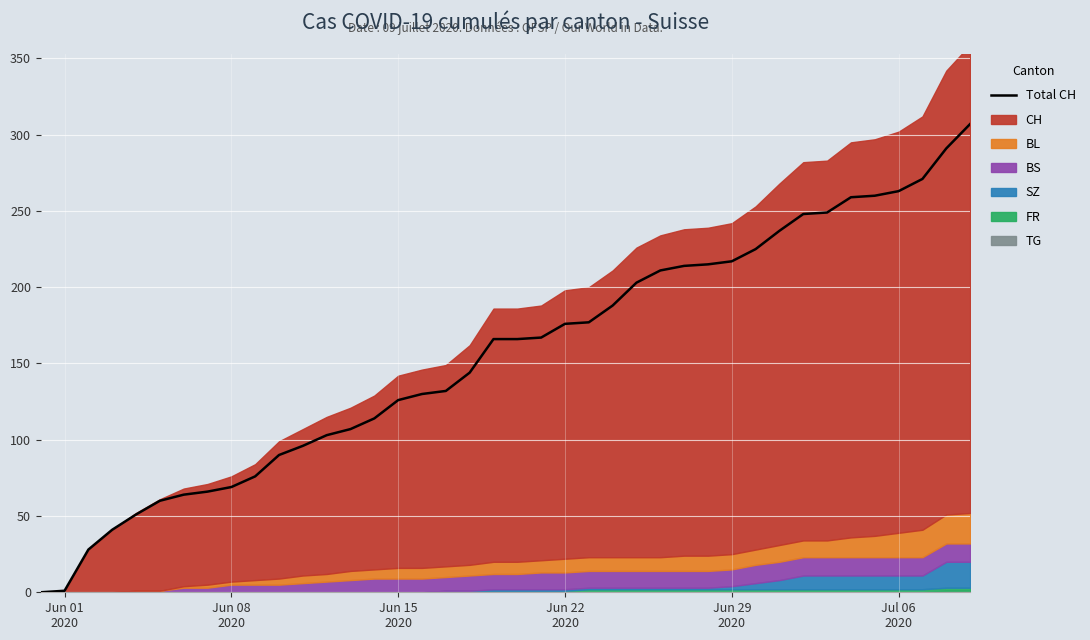

Reading left to right, what are all the values shown in this chart?

0	1	28	41	51	60	64	66	69	76	90	96	103	107	114	126	130	132	144	166	166	167	176	177	188	203	211	214	215	217	225	237	248	249	259	260	263	271	291	307